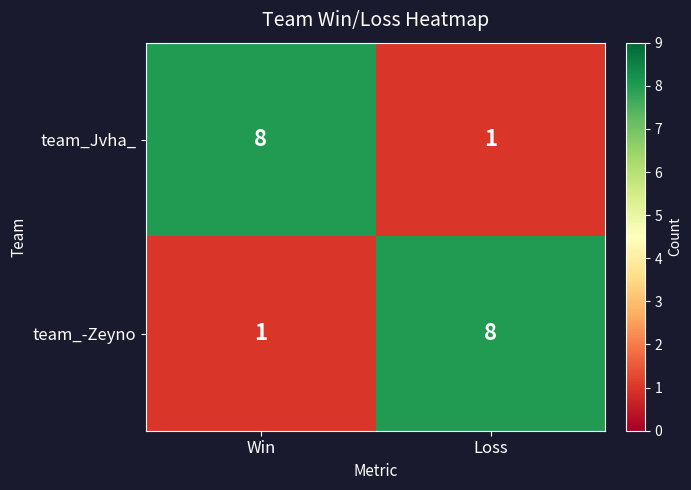

Rank the categories by team_Jvha_ value from lowest to highest.

Loss, Win